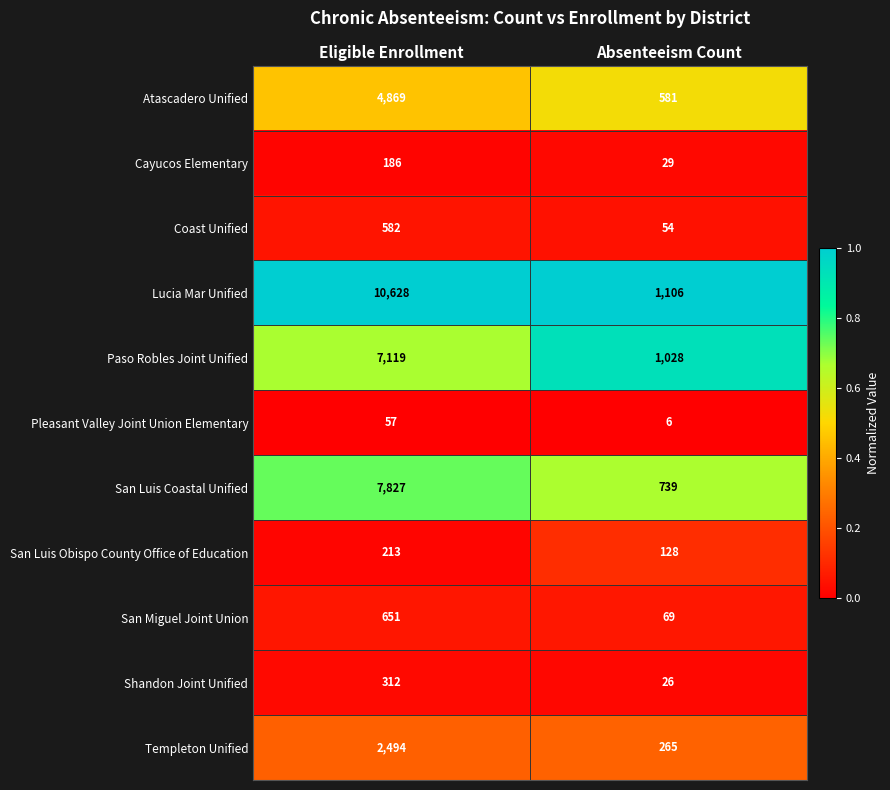

The Shandon Joint Unified series shows 118 at Eligible Enrollment. True or false?

False